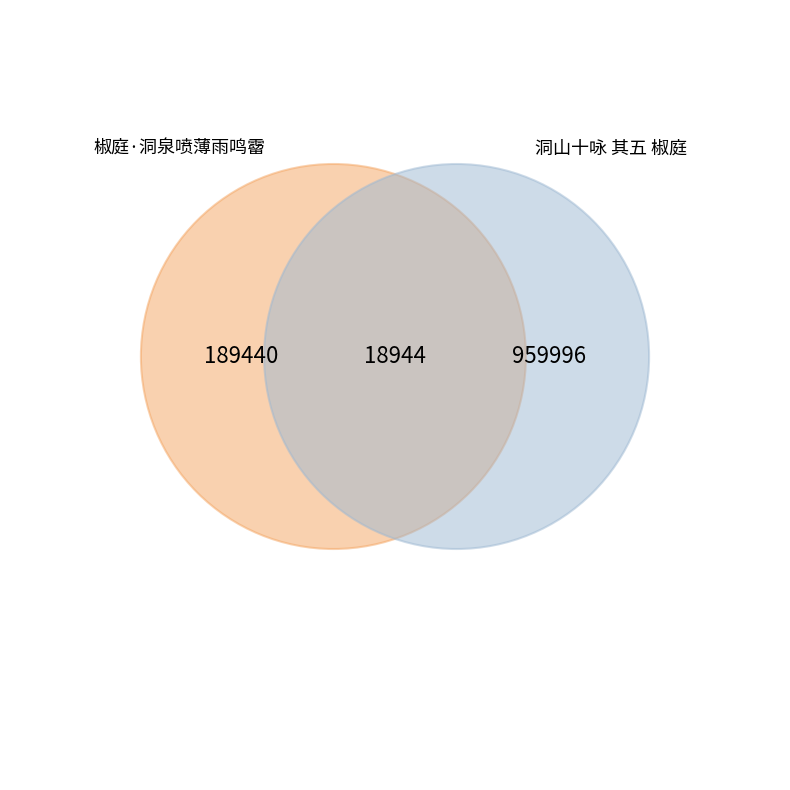

The 椒庭·洞泉喷薄雨鸣霤 slice represents 25% of the pie. True or false?

False